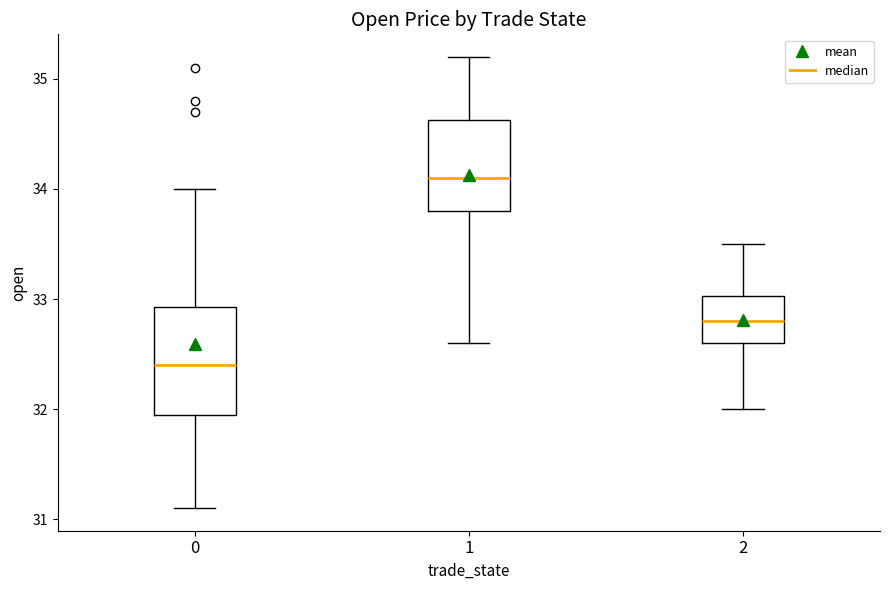

Reading left to right, transcribe this box plot: for each box, give where its median line is, the range the box spans, and where its two whiskers end, as read against the y-axis. The values are not printed on the chart, so give them approximately, as read against the axis.

0: median 32.4, box 32.0 to 32.9, whiskers 31.1 to 34.0
1: median 34.1, box 33.8 to 34.6, whiskers 32.6 to 35.2
2: median 32.8, box 32.6 to 33.0, whiskers 32.0 to 33.5